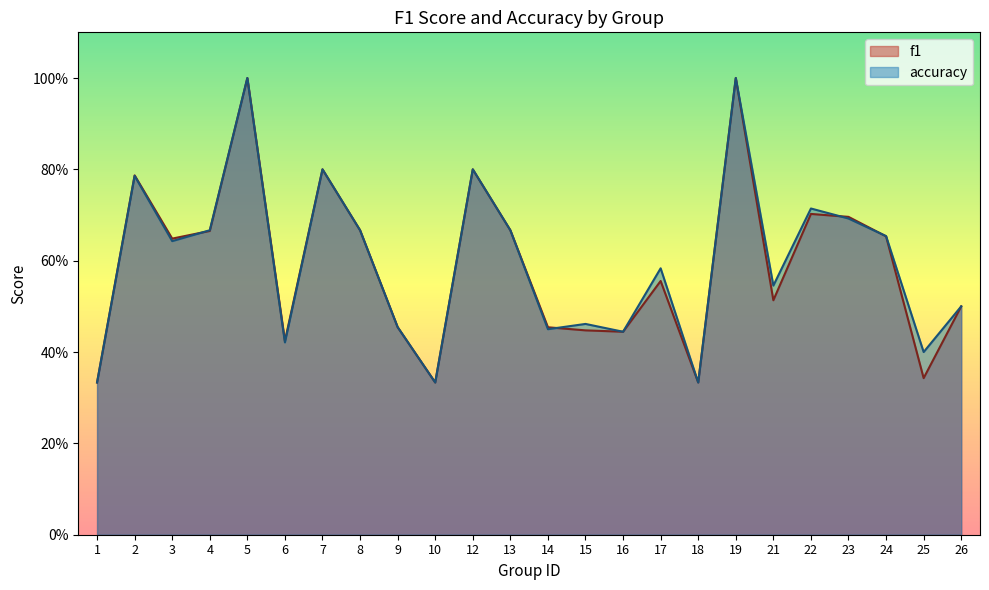

Rank the series at 19 from lowest to highest value.

f1, accuracy